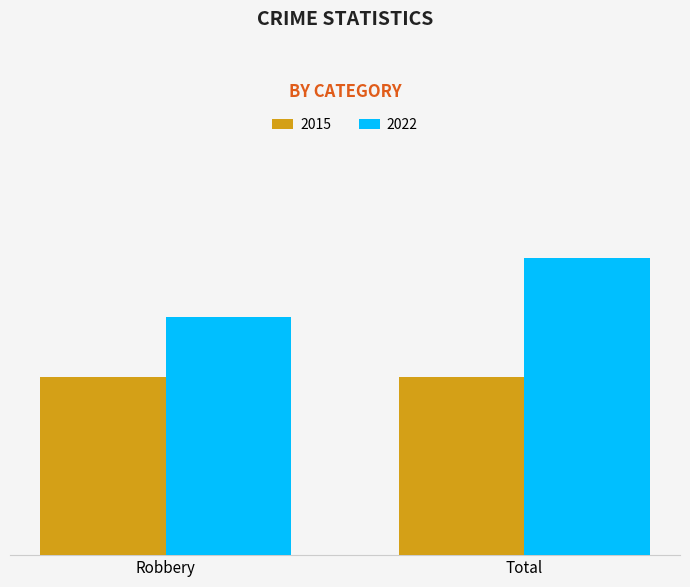

What is the value of the 2022 bar at the 2nd from the left?

10